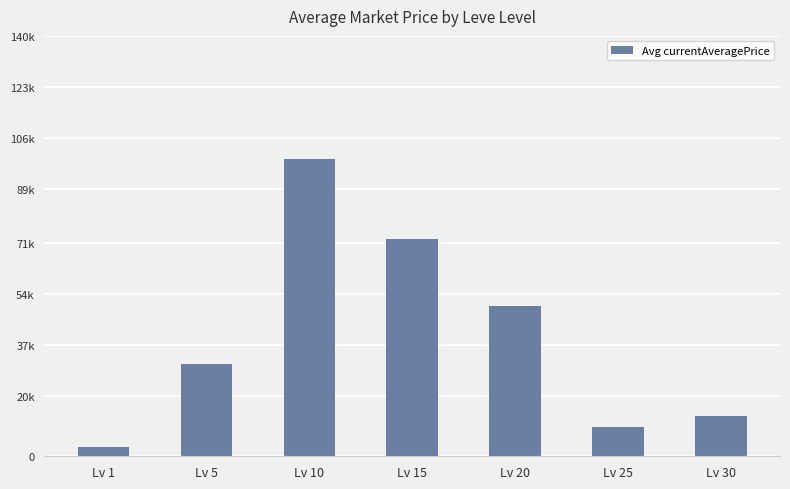

What is the difference between the maximum and minimum values?

95956